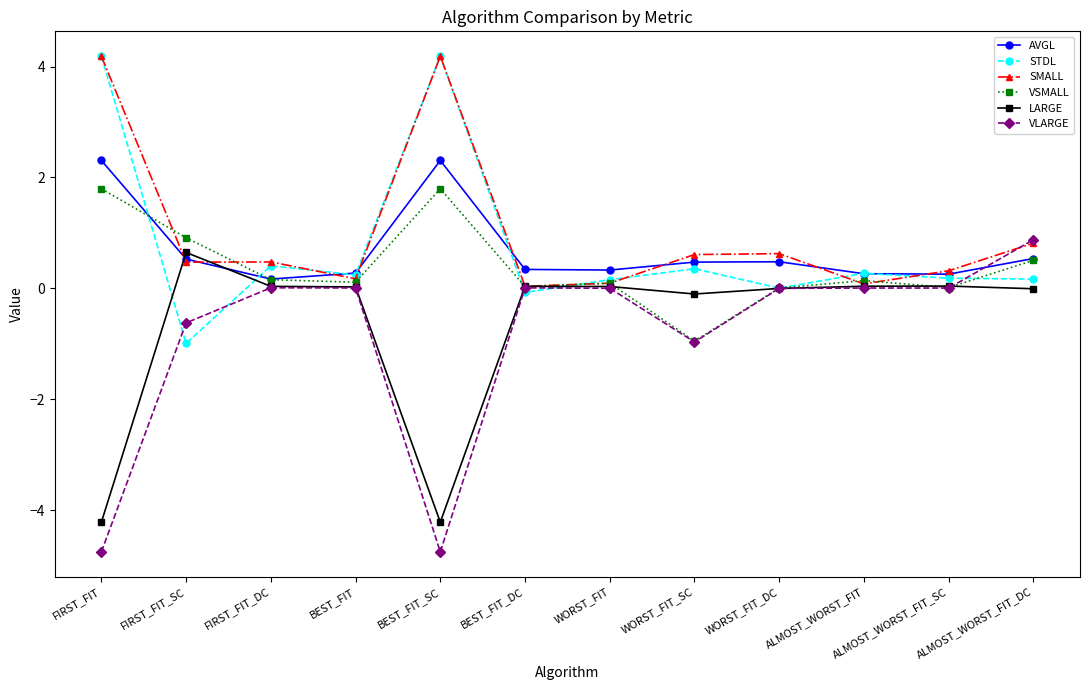

After their last crossing, which series has the higher values: AVGL or SMALL?

SMALL